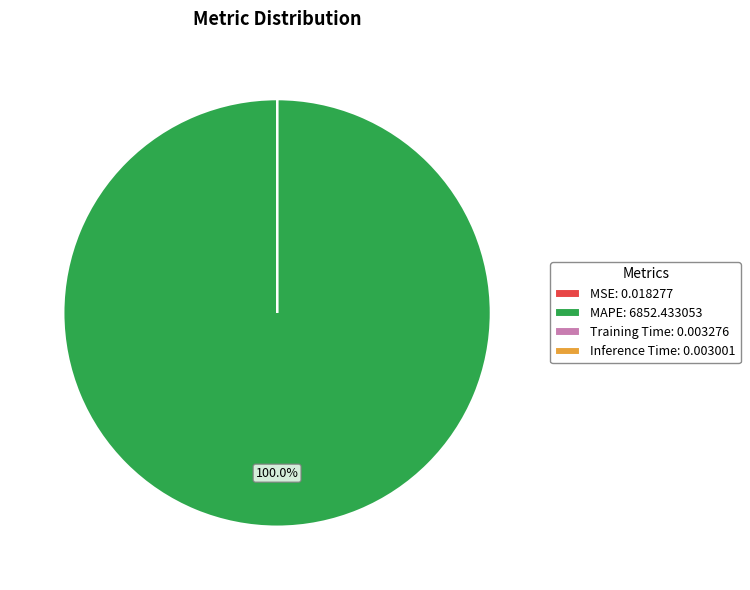

Which slice is the largest?

MAPE: 6852.433053